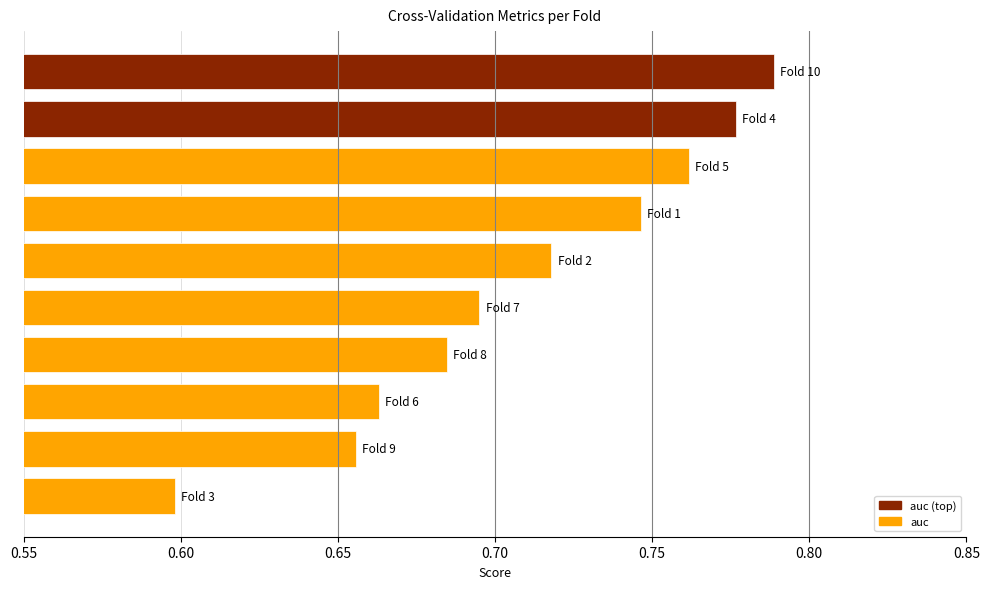

What is the smallest value displayed?

0.6